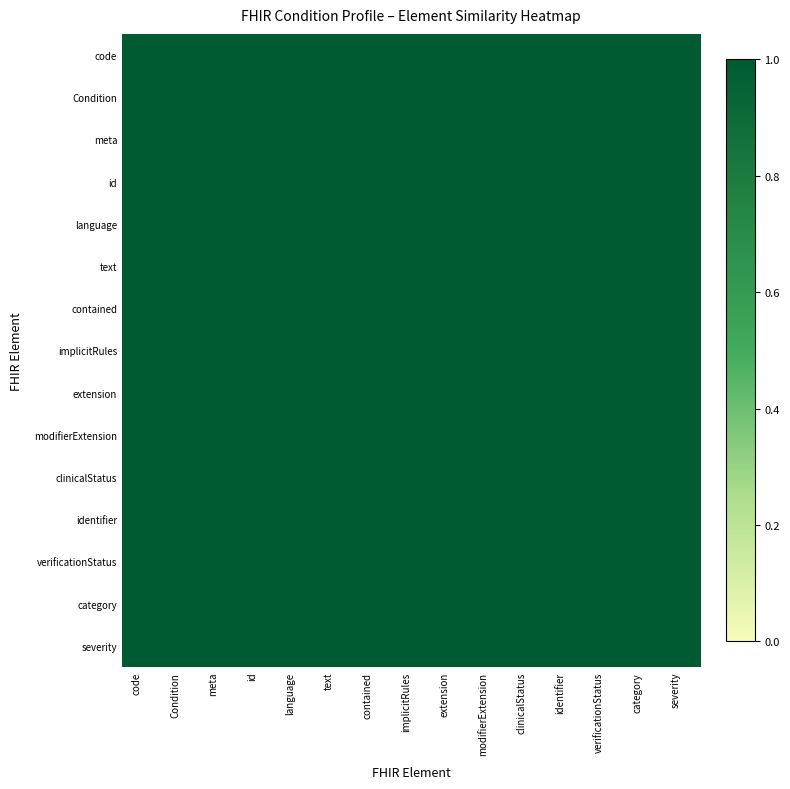

How many categories are shown in the chart?

15